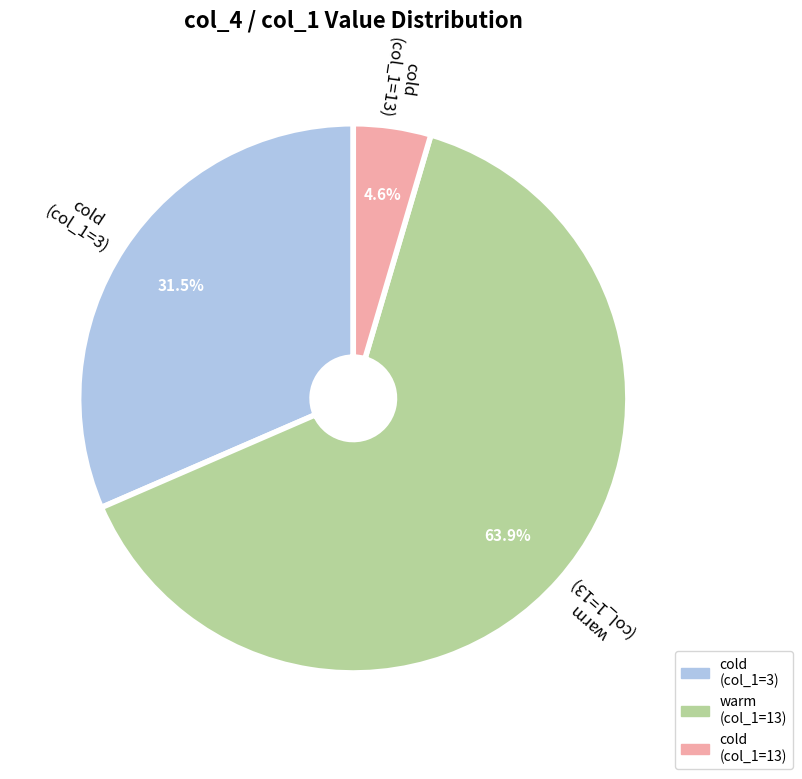

Is there any slice that represents more than half of the pie?

Yes